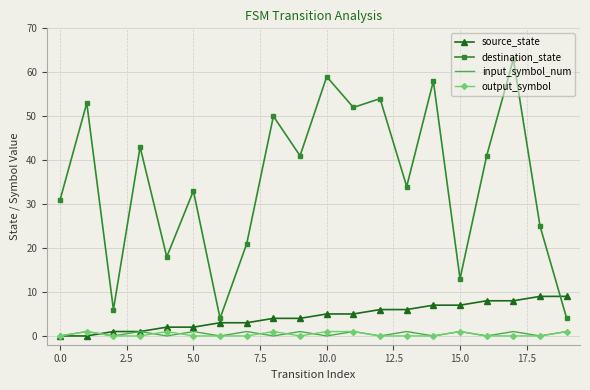

What are all the series names shown in the legend?

source_state, destination_state, input_symbol_num, output_symbol